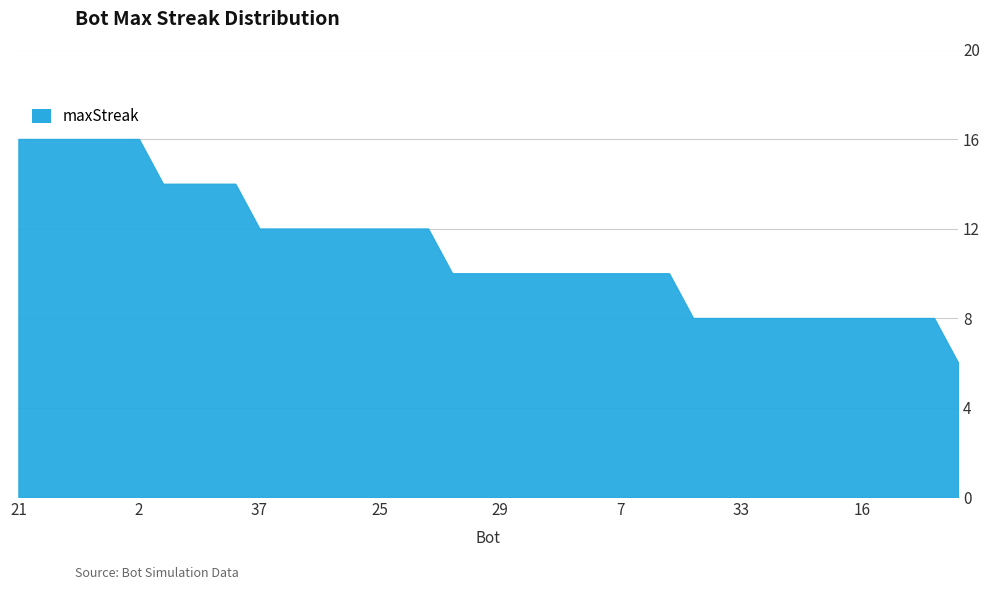

What is the maximum value shown in the chart?

16